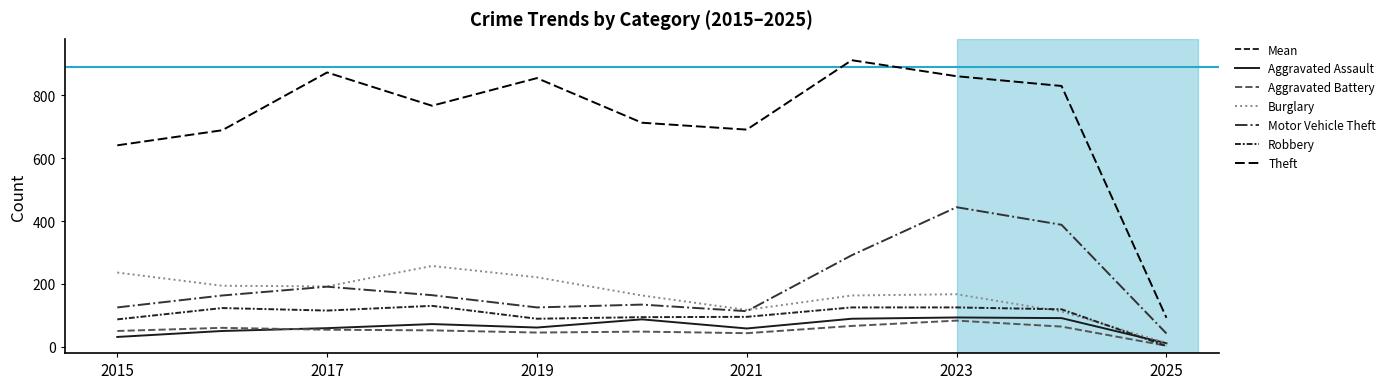

The Aggravated Battery series shows 83 at 2023. True or false?

True